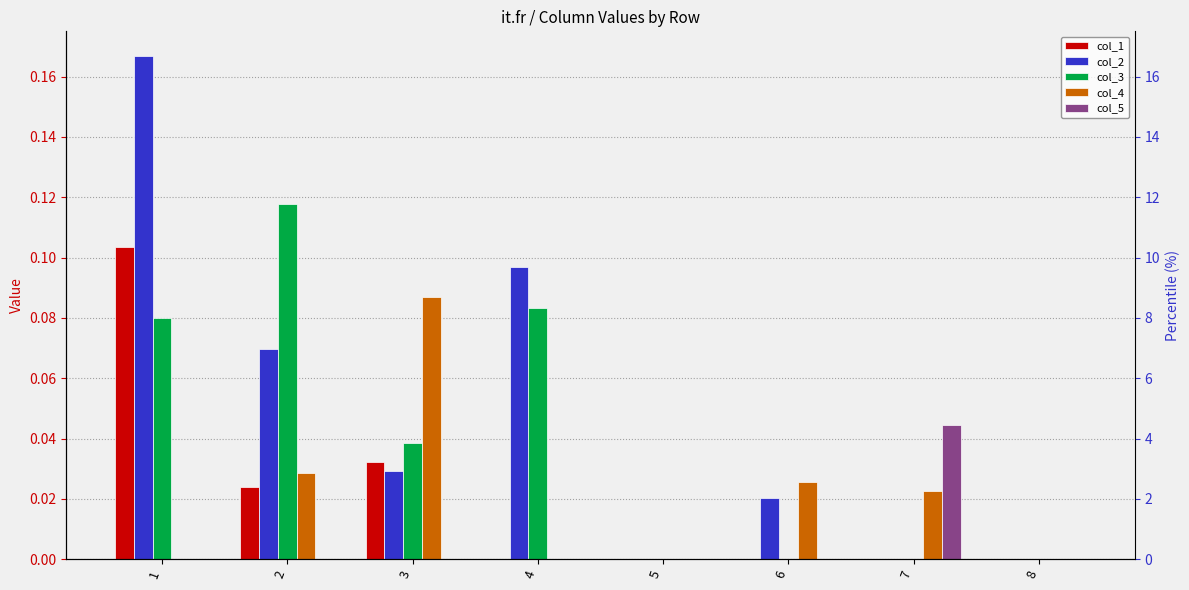

At 3, list the series in order from smallest to largest.

col_5, col_2, col_1, col_3, col_4